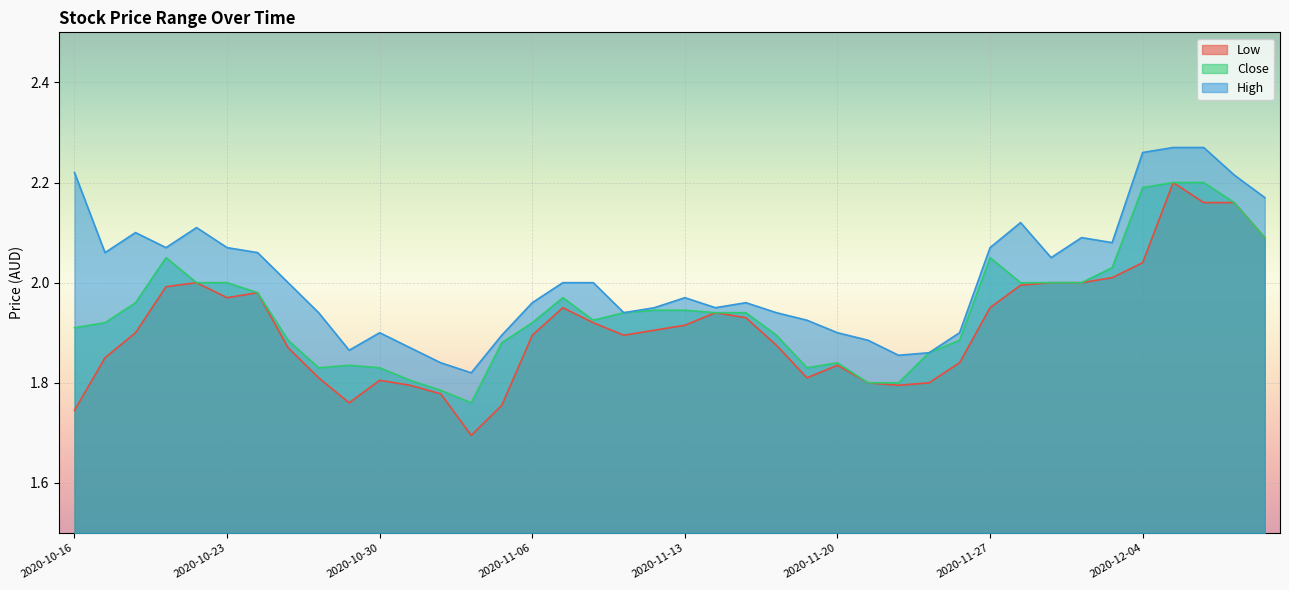

Which category has the highest value in the Low series?

2020-12-07